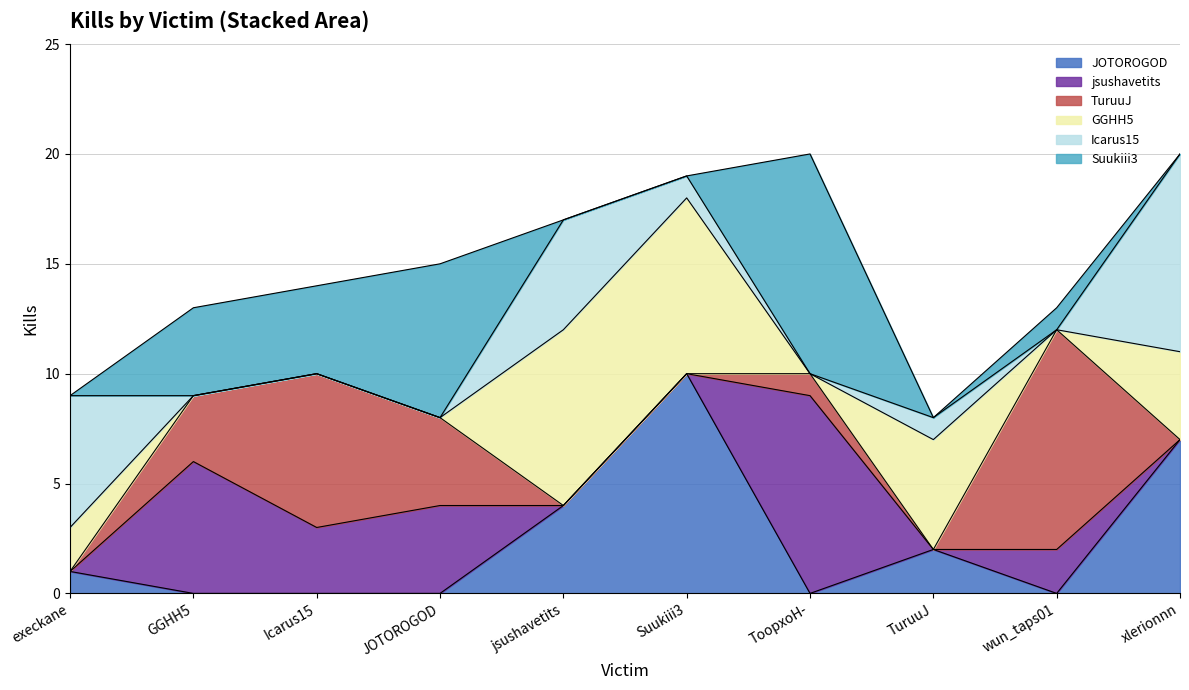

What is the label of the 2nd point from the left?

GGHH5